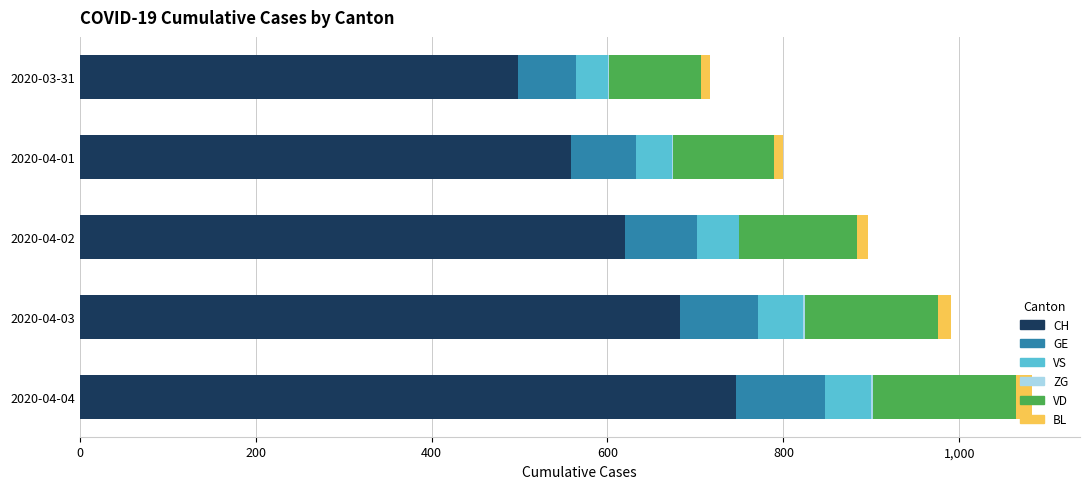

At which label does CH reach its peak?

2020-04-04